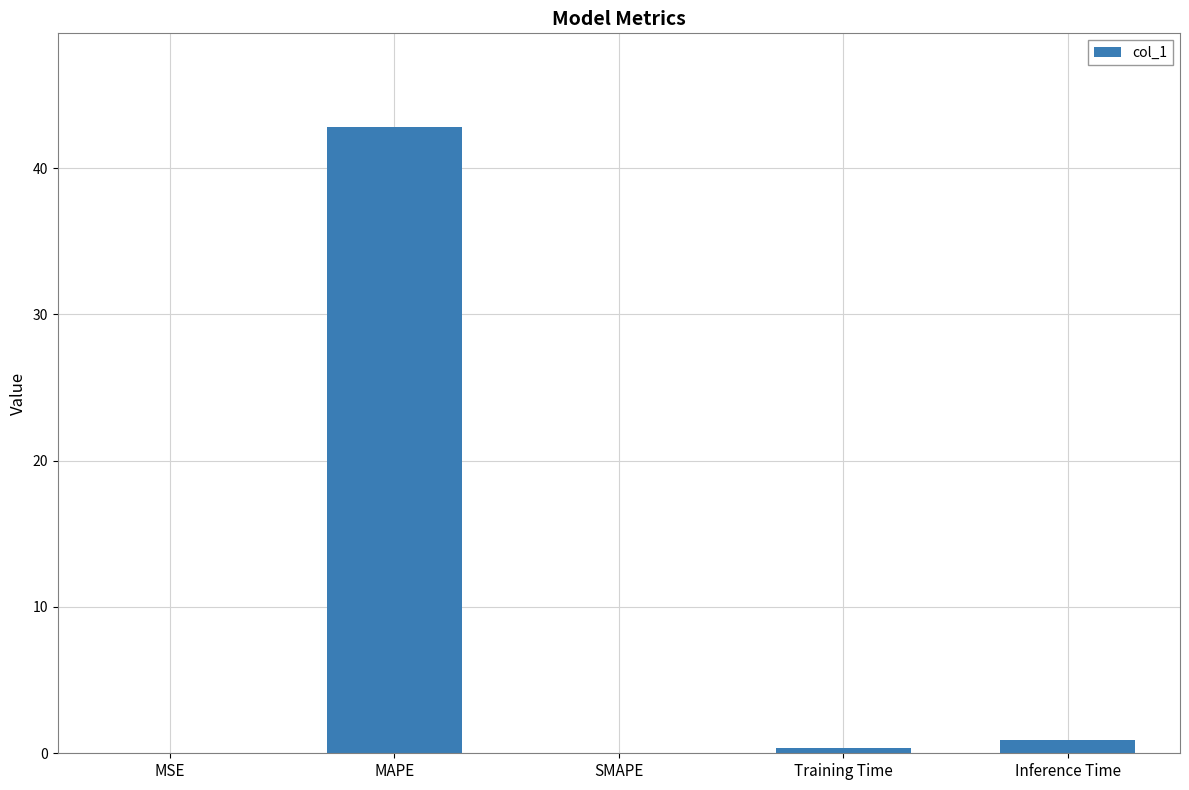

Which category has the highest value across all series?

MAPE